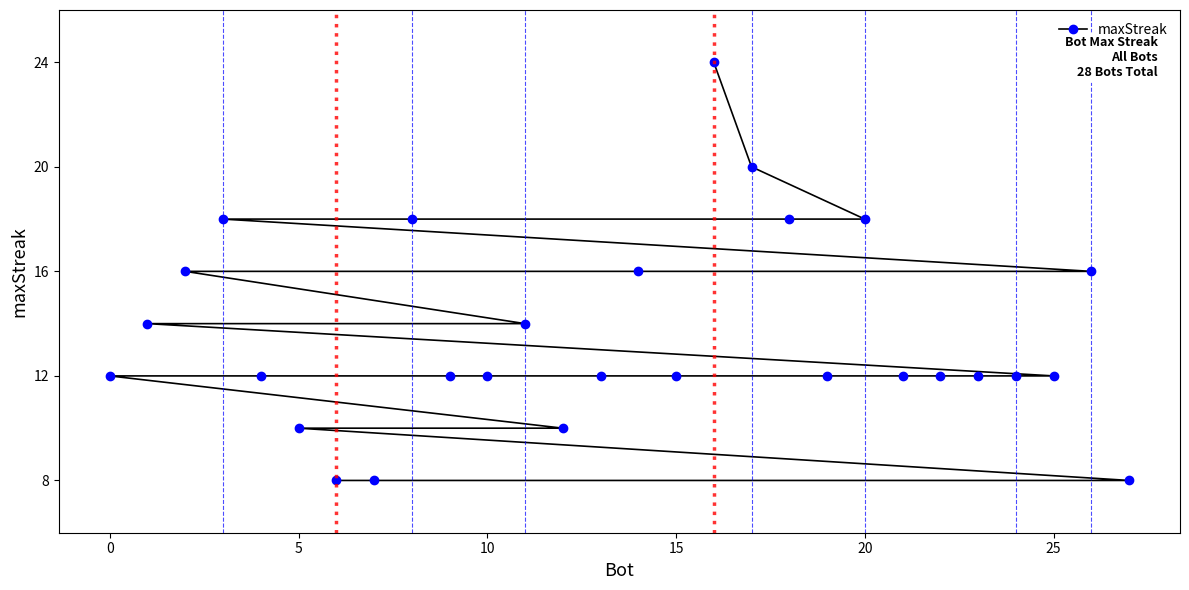

What is the minimum value shown in the chart?

8